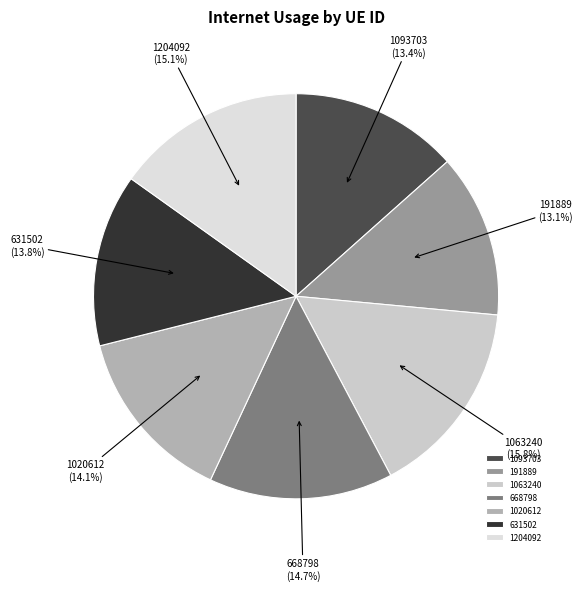

How many slices are in this pie chart?

7